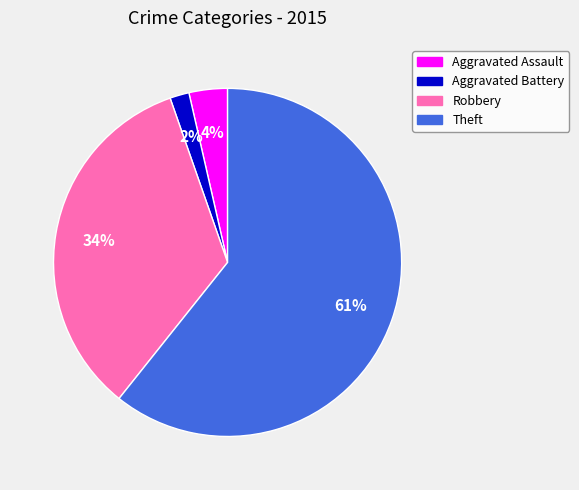

Count the number of slices in the pie.

4